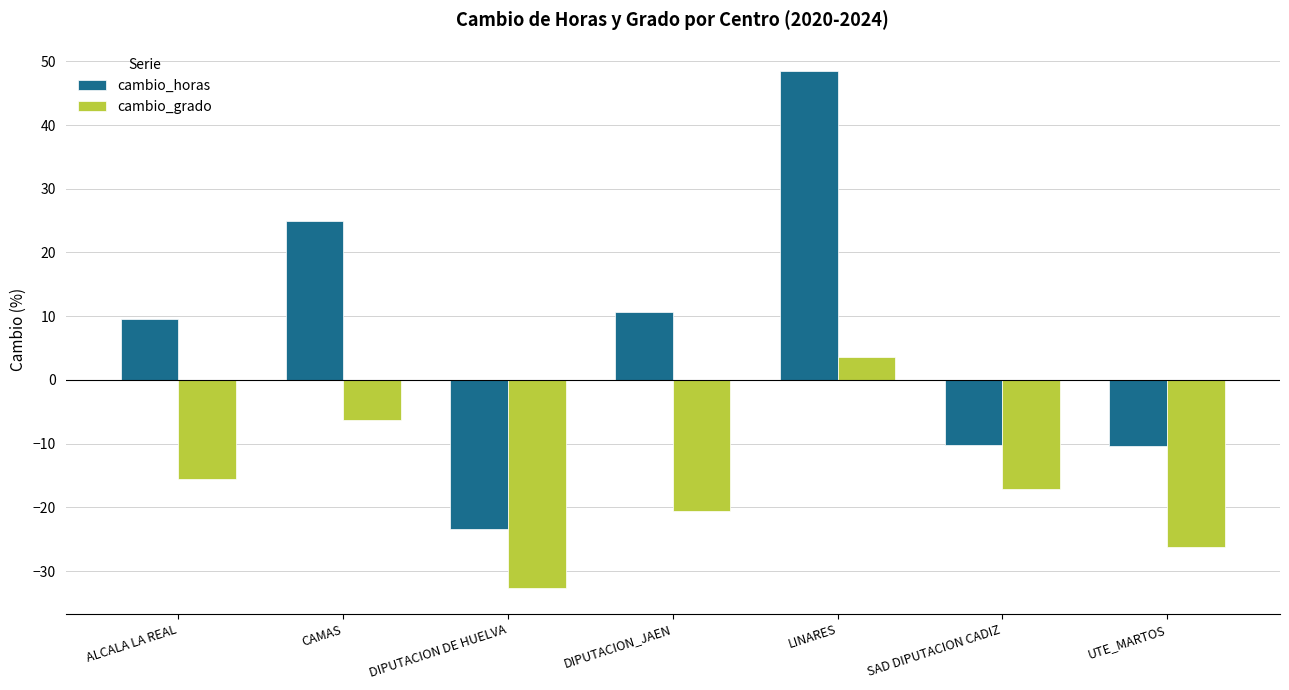

What position from the left is LINARES?

5